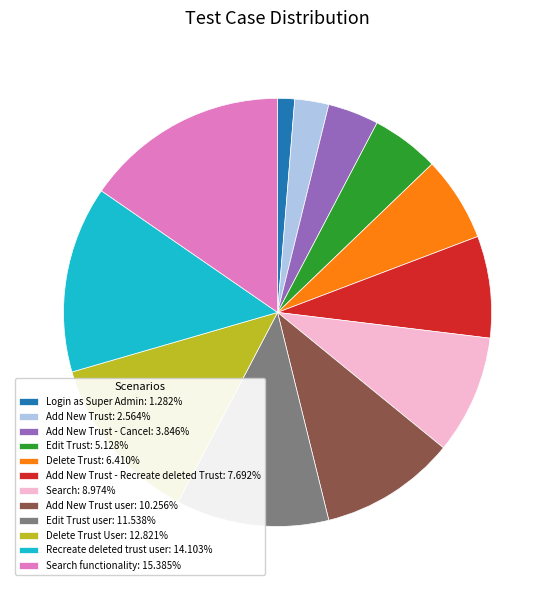

Approximately how many times larger is the value at Add New Trust: 2.564% compared to Login as Super Admin: 1.282%?

2.0